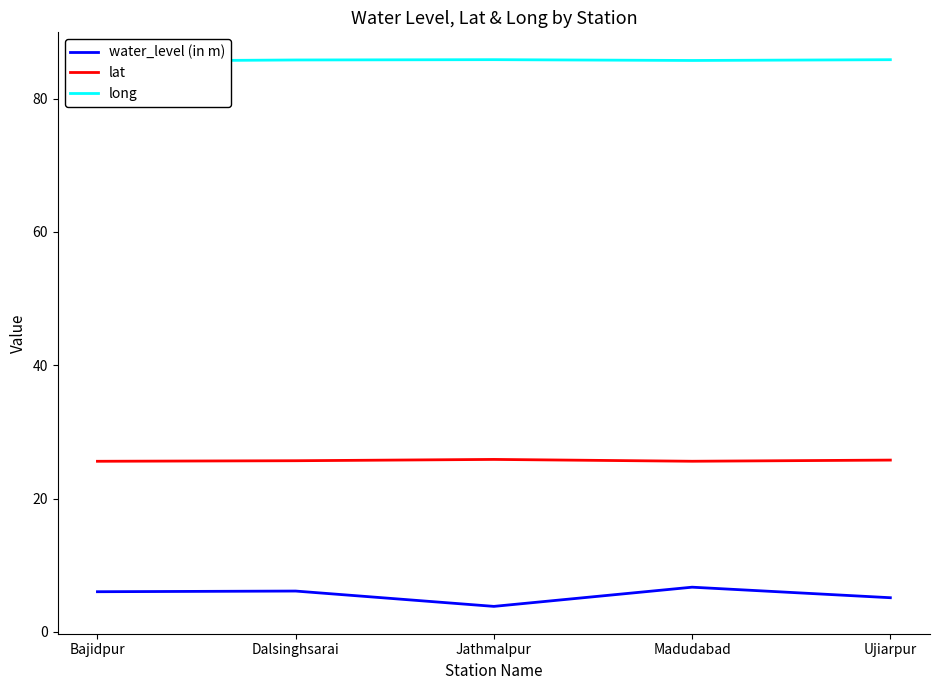

What is the value of the long point at the 1st from the left?

85.6